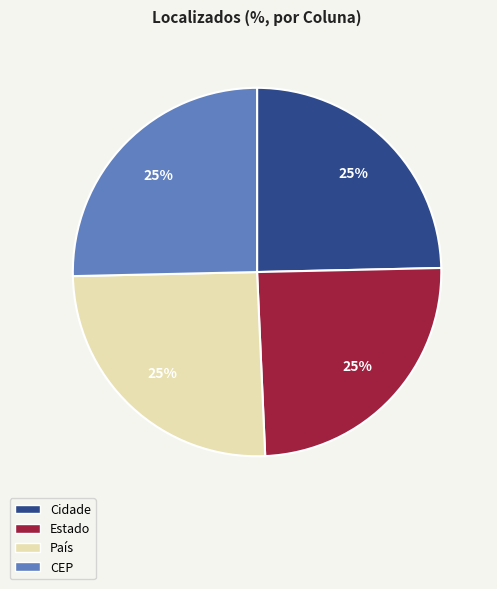

What is the ratio of the value at Estado to the value at CEP?

1.0